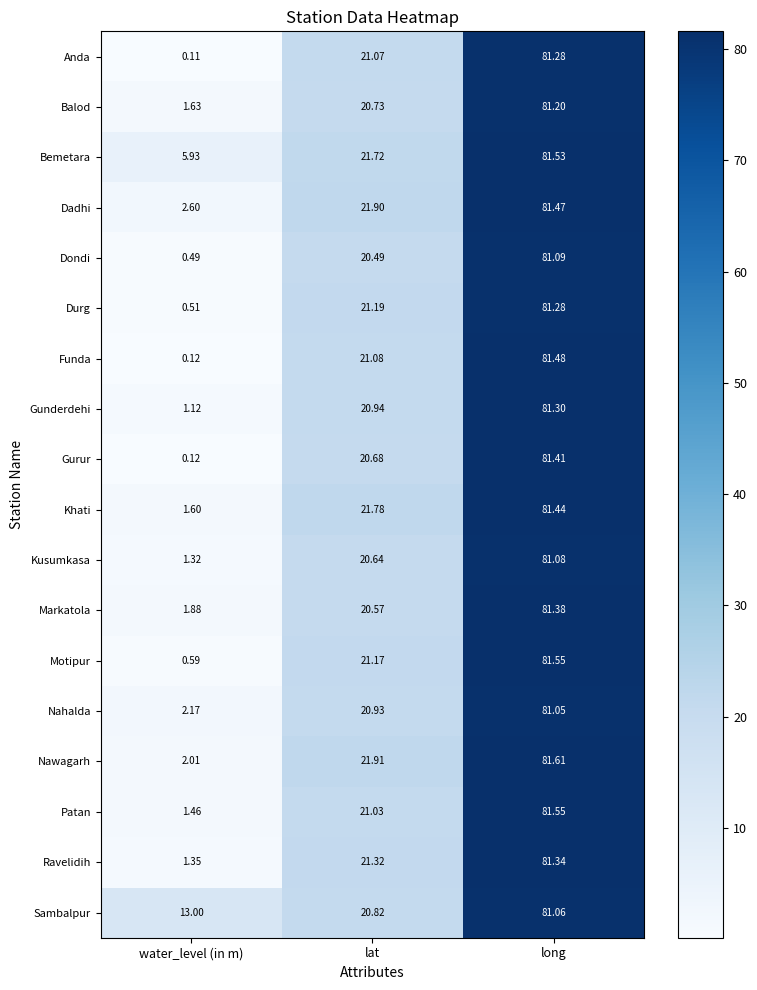

Which series has the widest spread of values?

Funda